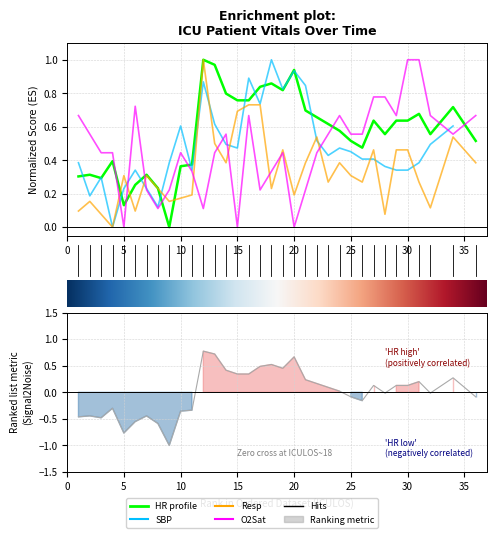

Is it true that Resp equals 0.7 at 18?

False